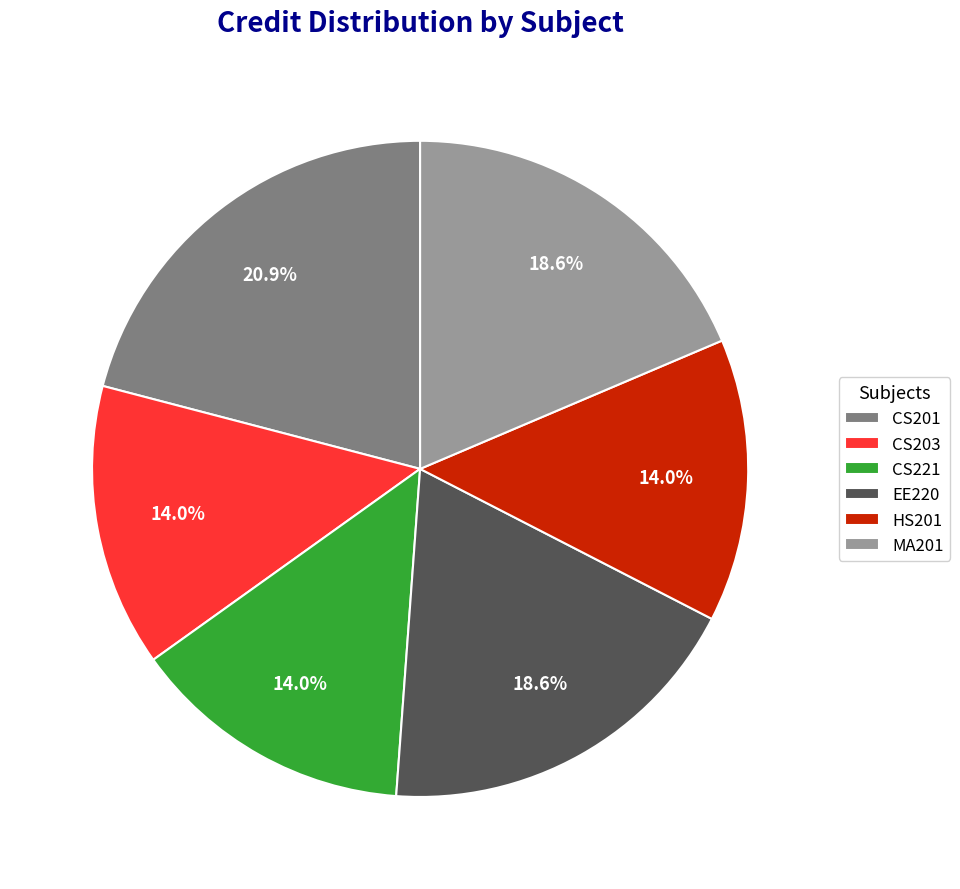

Which category has the biggest portion of the pie?

CS201